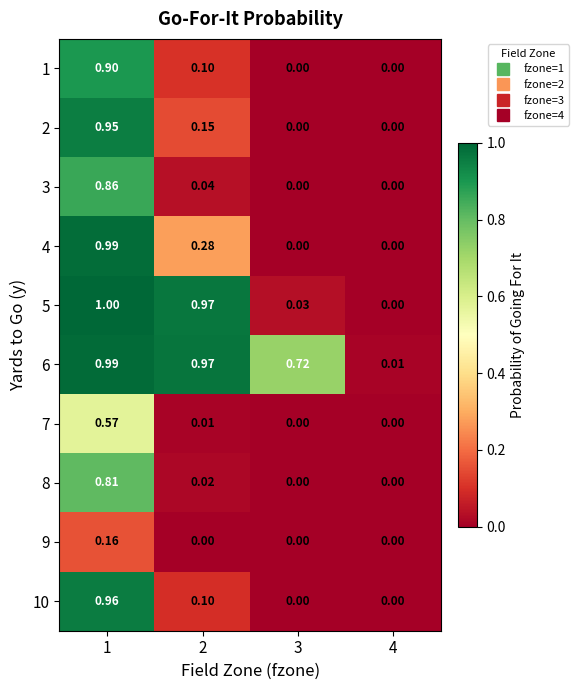

What is the spread (max minus min) of values at 3?

0.7